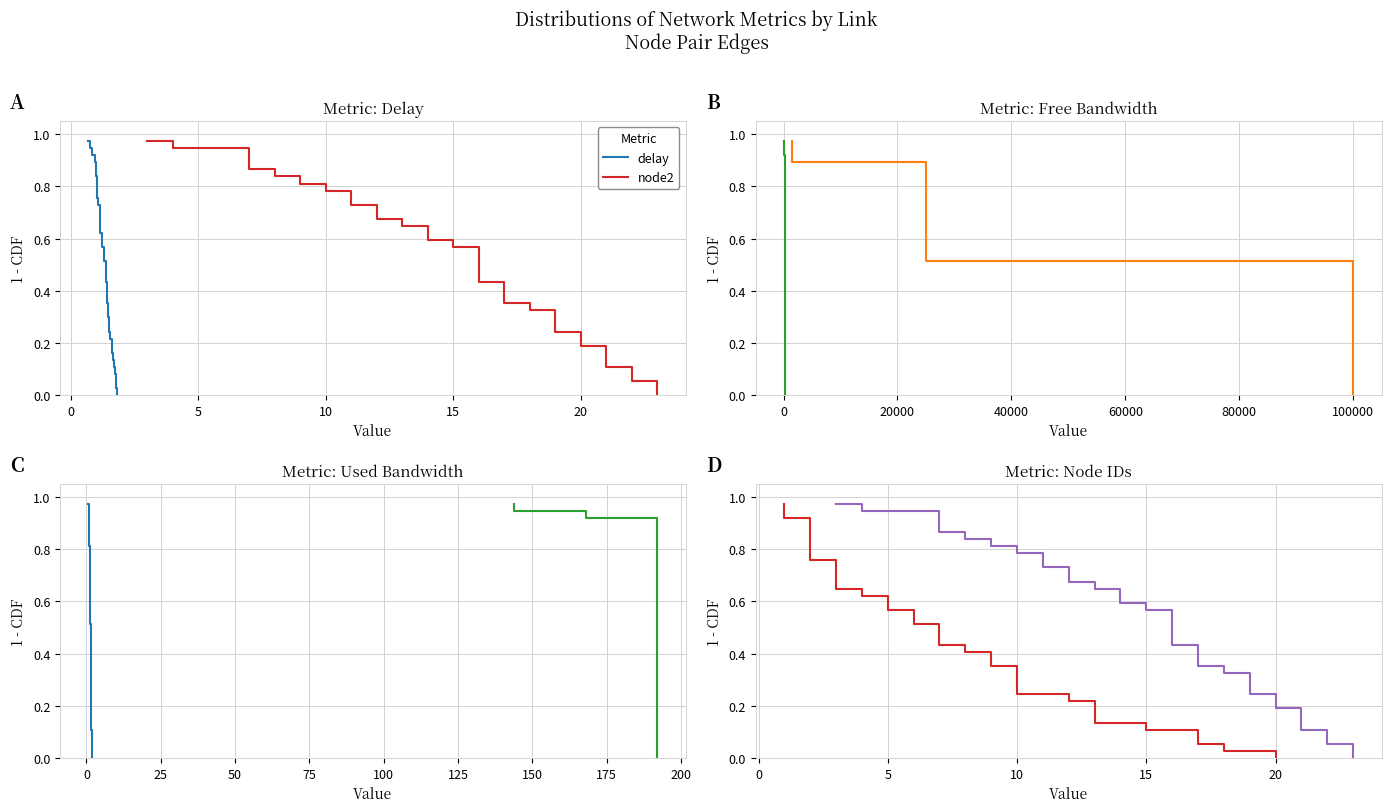

How many positive values does the delay series have?

36